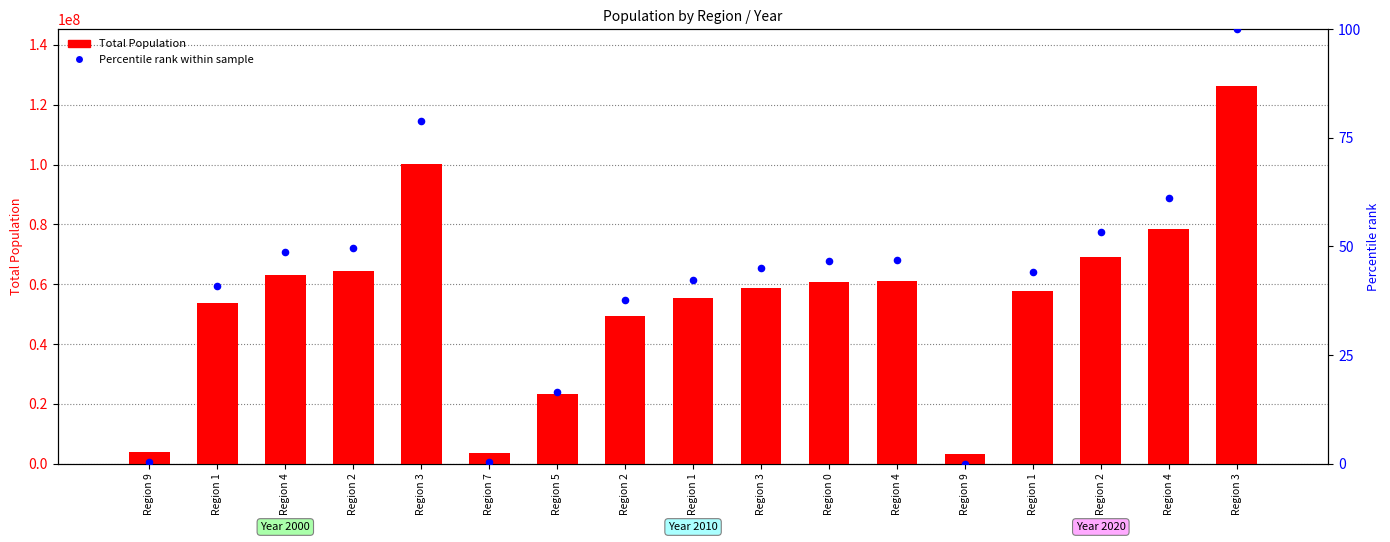

Is the value of Total Population at Region 1 greater than the value of Percentile rank within sample at Region 1?

Yes